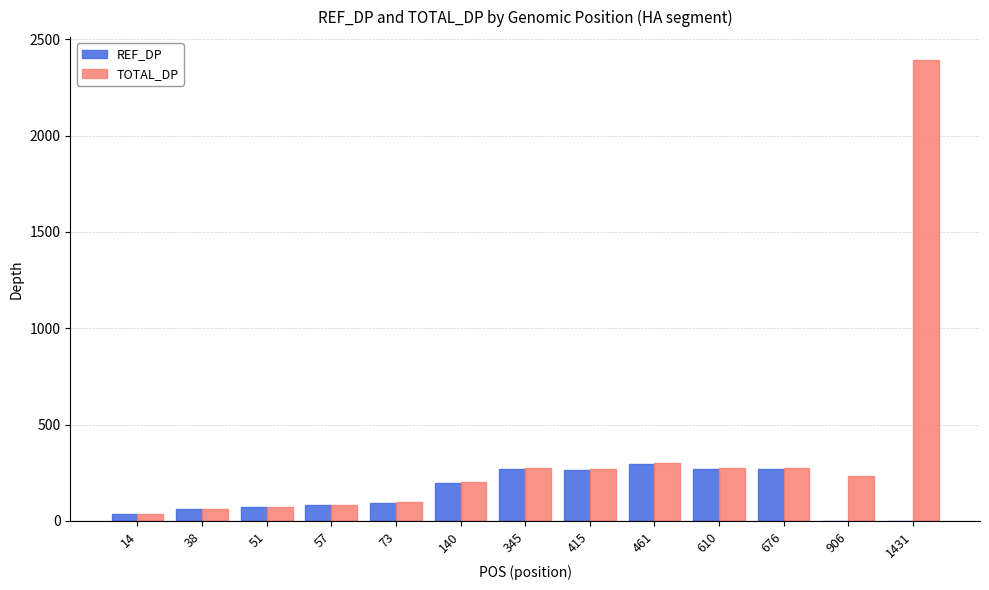

Which series has the widest spread of values?

TOTAL_DP